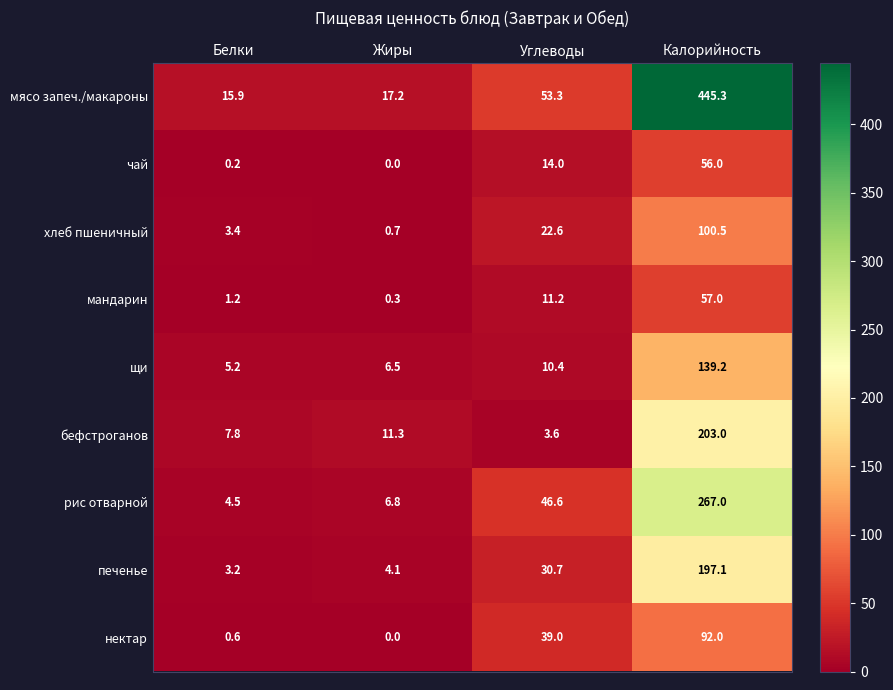

The мясо запеч./макароны series shows 15.9 at Белки. True or false?

True